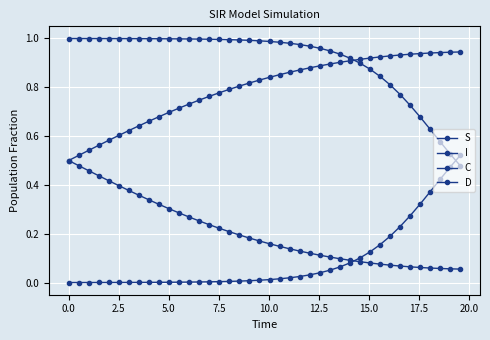

Reading right to left, what are all the values shown in this chart?

S: 0.5	0.5	0.6	0.6	0.7	0.7	0.8	0.8	0.8	0.9	0.9	0.9	0.9	0.9	1.0	1.0	1.0	1.0	1.0	1.0	1.0	1.0	1.0	1.0	1.0	1.0	1.0	1.0	1.0	1.0	1.0	1.0	1.0	1.0	1.0	1.0	1.0	1.0	1.0	1.0
I: 0.5	0.5	0.4	0.4	0.3	0.3	0.2	0.2	0.2	0.1	0.1	0.1	0.1	0.1	0.0	0.0	0.0	0.0	0.0	0.0	0.0	0.0	0.0	0.0	0.0	0.0	0.0	0.0	0.0	0.0	0.0	0.0	0.0	0.0	0.0	0.0	0.0	0.0	0.0	0.0
C: 0.1	0.1	0.1	0.1	0.1	0.1	0.1	0.1	0.1	0.1	0.1	0.1	0.1	0.1	0.1	0.1	0.1	0.1	0.1	0.2	0.2	0.2	0.2	0.2	0.2	0.2	0.3	0.3	0.3	0.3	0.3	0.3	0.4	0.4	0.4	0.4	0.4	0.5	0.5	0.5
D: 0.9	0.9	0.9	0.9	0.9	0.9	0.9	0.9	0.9	0.9	0.9	0.9	0.9	0.9	0.9	0.9	0.9	0.9	0.9	0.8	0.8	0.8	0.8	0.8	0.8	0.8	0.7	0.7	0.7	0.7	0.7	0.7	0.6	0.6	0.6	0.6	0.6	0.5	0.5	0.5